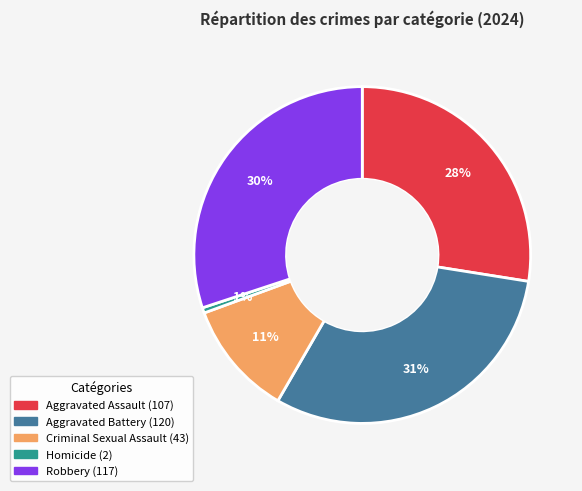

Which slice is the smallest?

Homicide